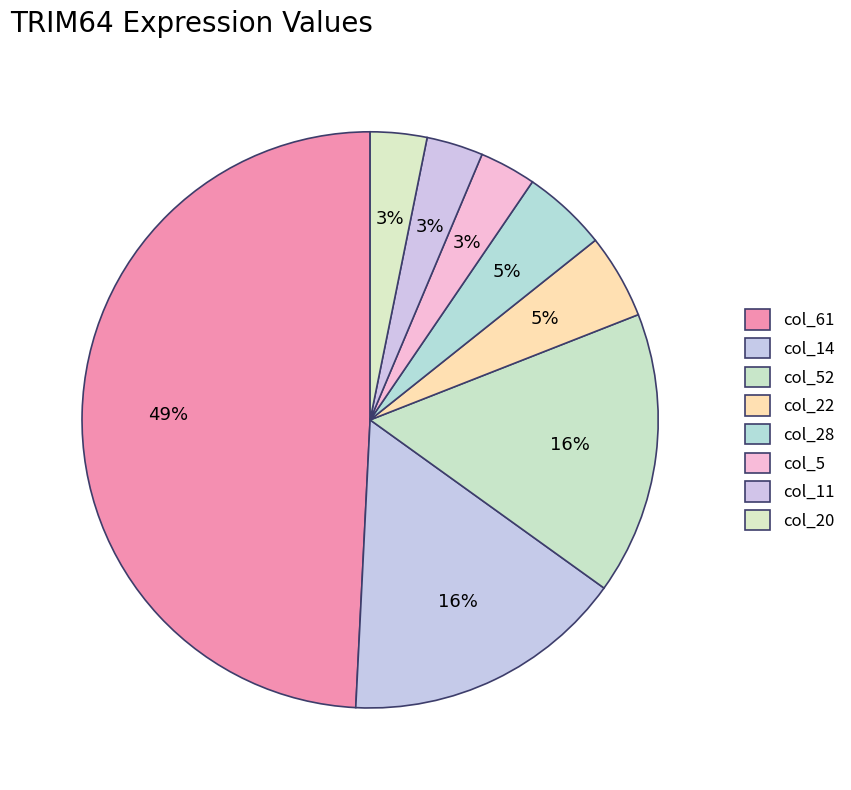

Is it true that col_22 is 1% of the pie?

False